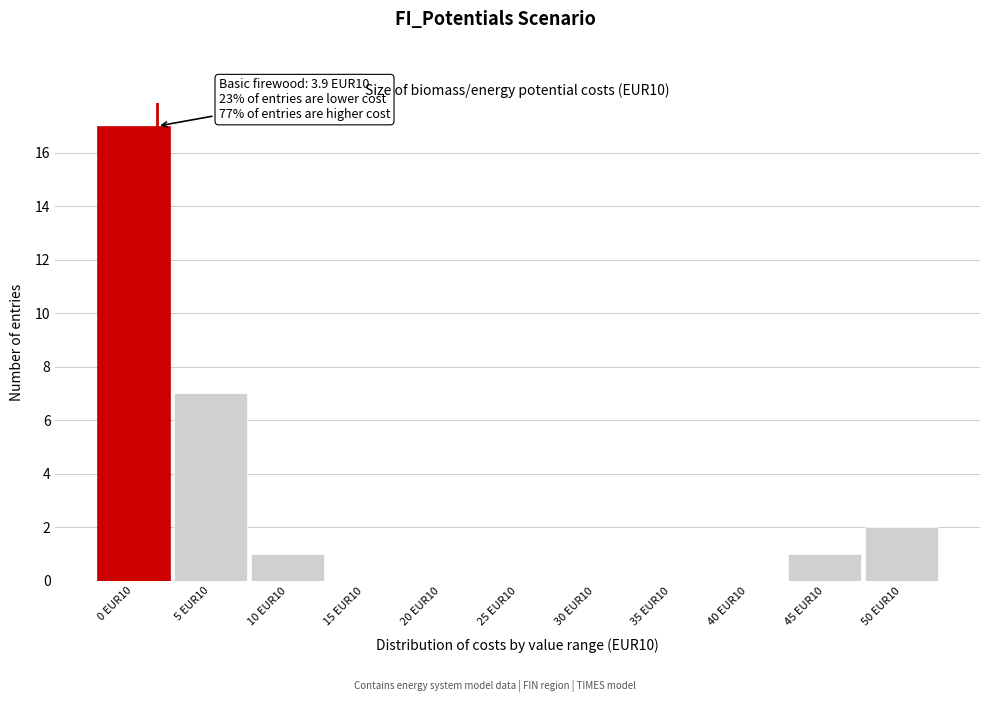

Reading left to right, what are all the values shown in this chart?

0 EUR10=17	5 EUR10=7	10 EUR10=1	15 EUR10=0	20 EUR10=0	25 EUR10=0	30 EUR10=0	35 EUR10=0	40 EUR10=0	45 EUR10=1	50 EUR10=2